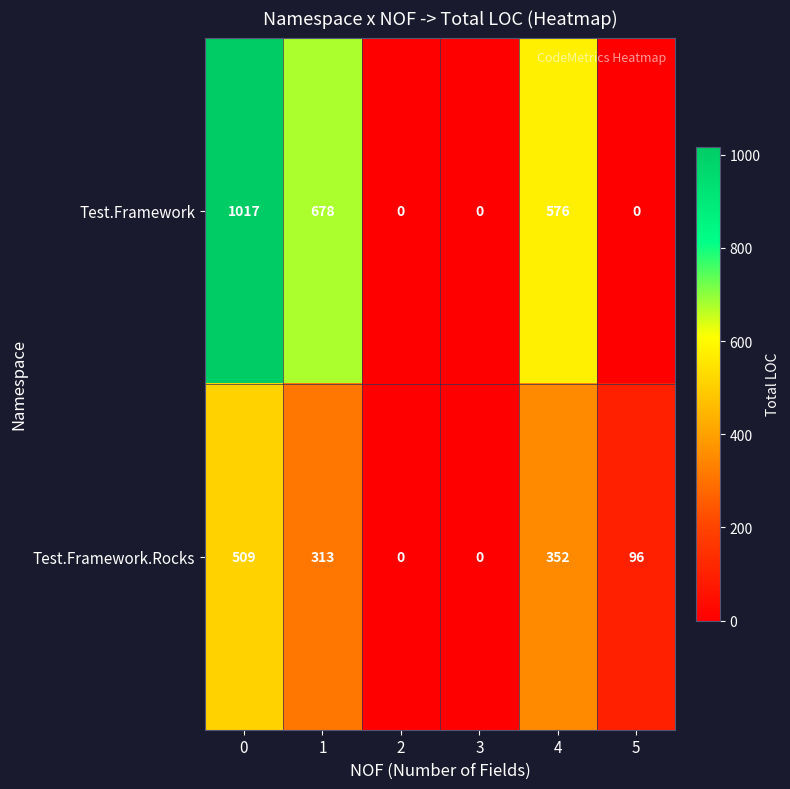

What is the spread (max minus min) of values at 0?

508